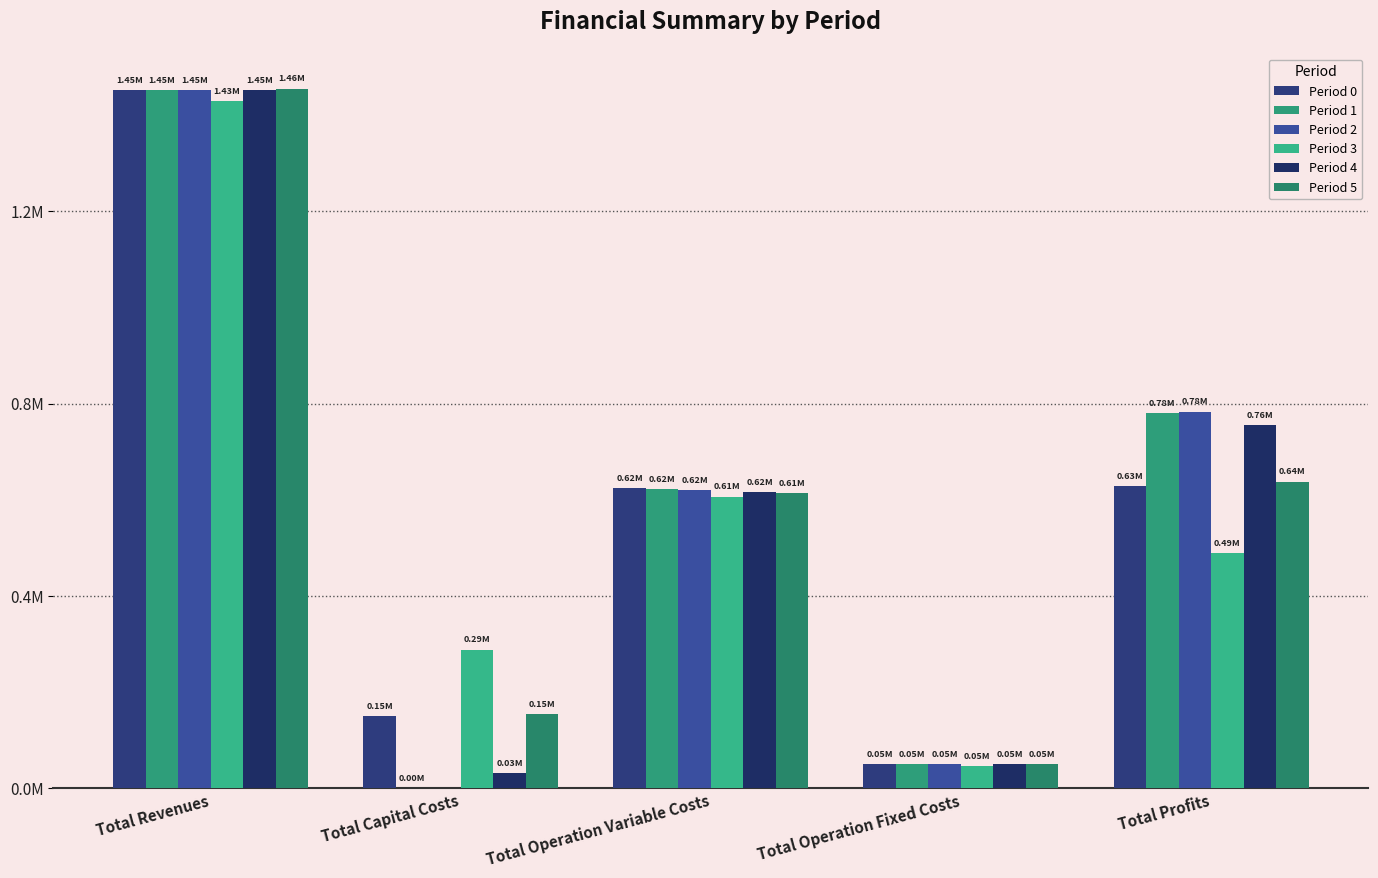

Which has a higher value, Total Capital Costs or Total Operation Variable Costs?

Total Operation Variable Costs